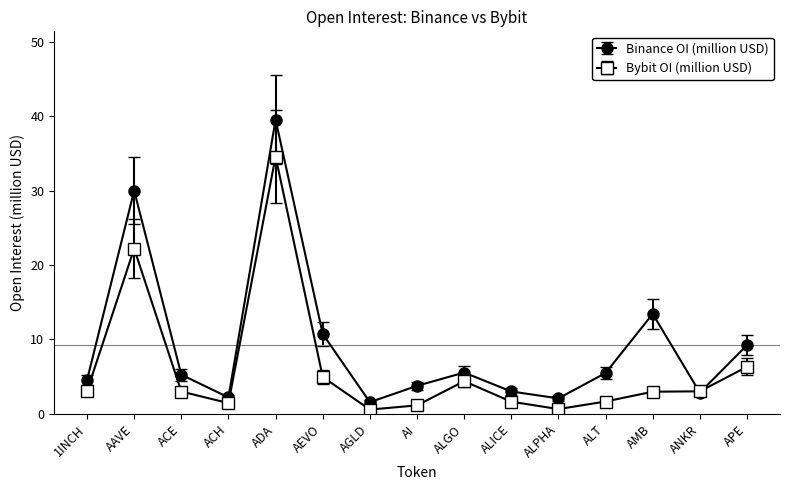

True or false: Bybit OI (million USD) has more than 0 points higher than both neighbors.

True